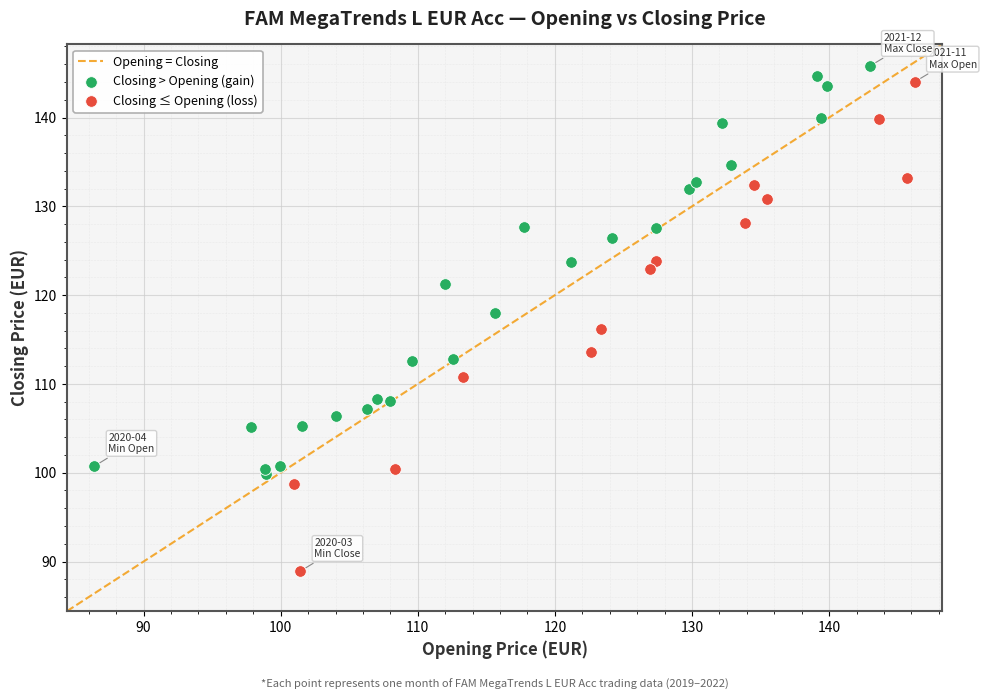

Which series contains the lowest Y value?

Closing ≤ Opening (loss)